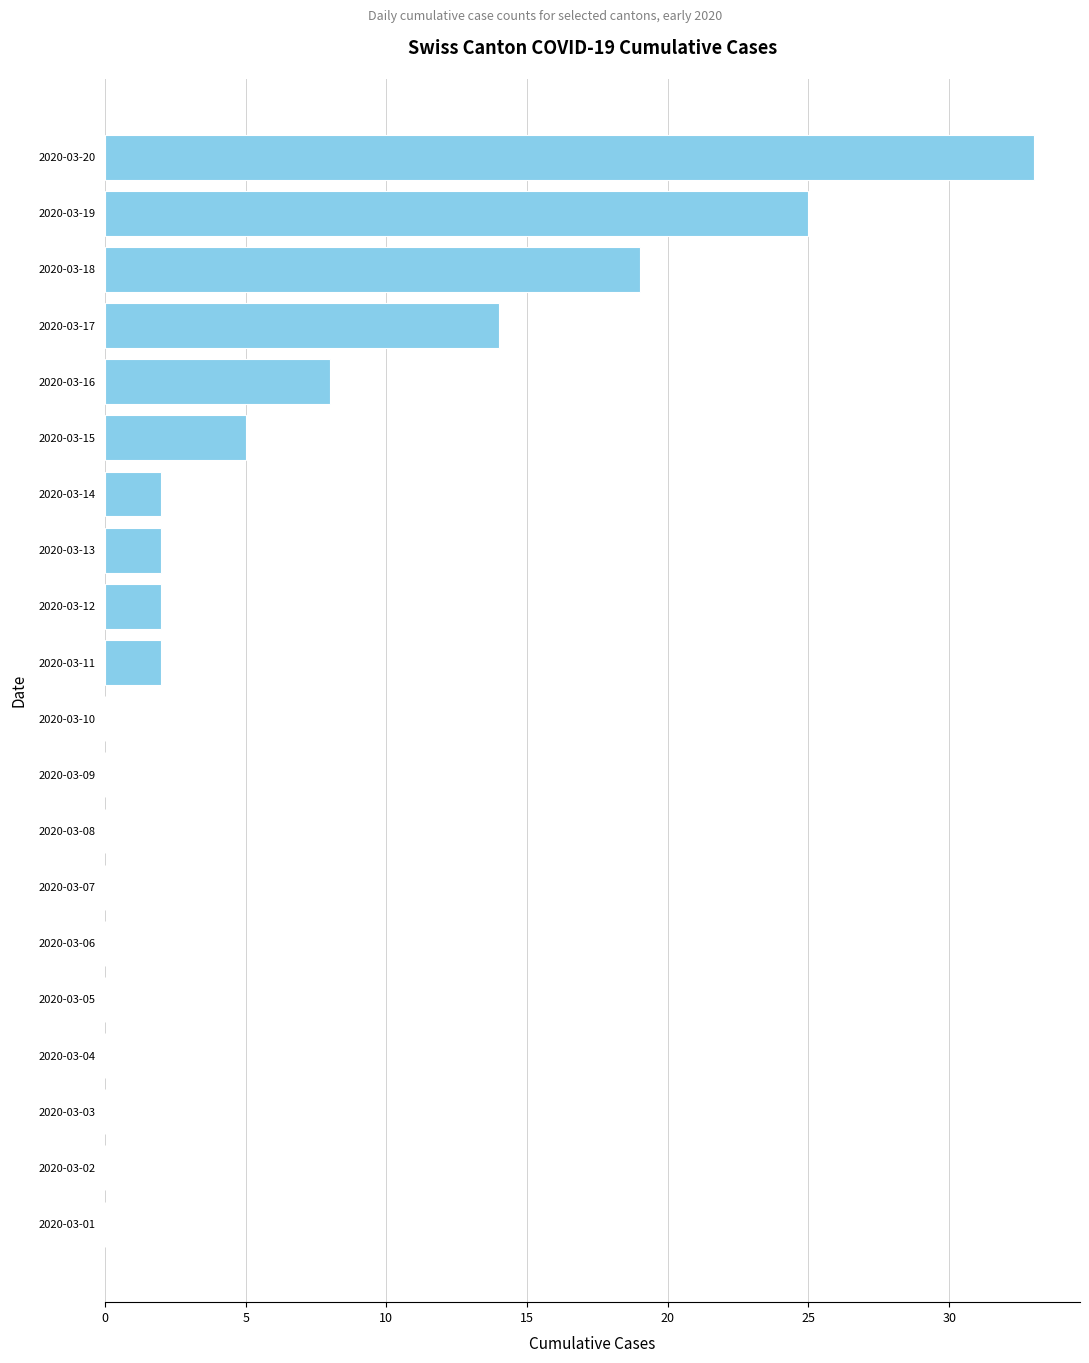

What is the change in value from 2020-03-02 to 2020-03-12?

+2